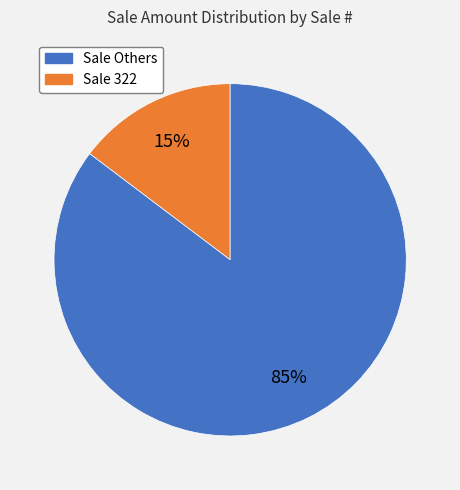

Count the number of slices in the pie.

2